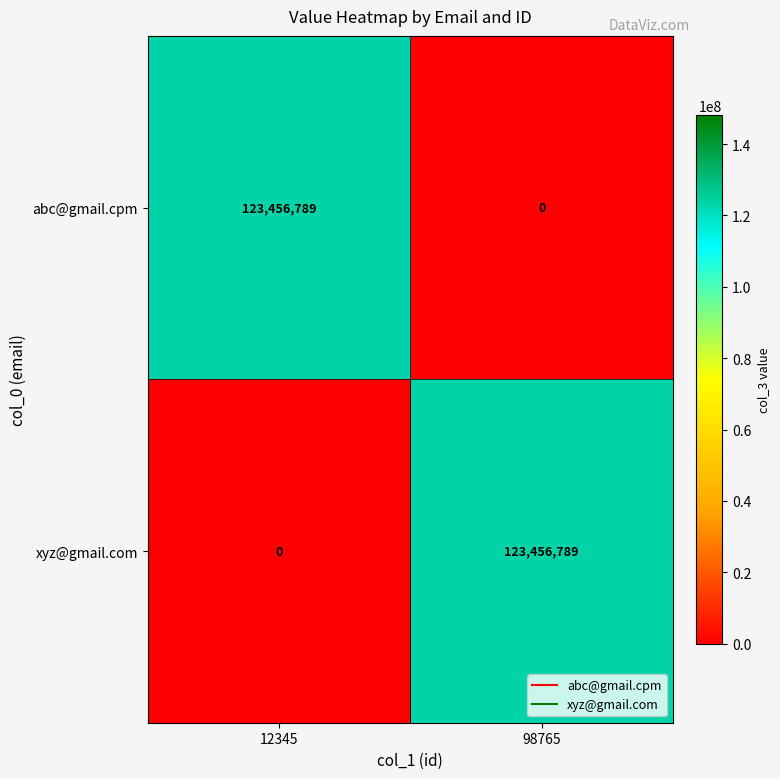

What is the total value across all series at 12345?

123456789